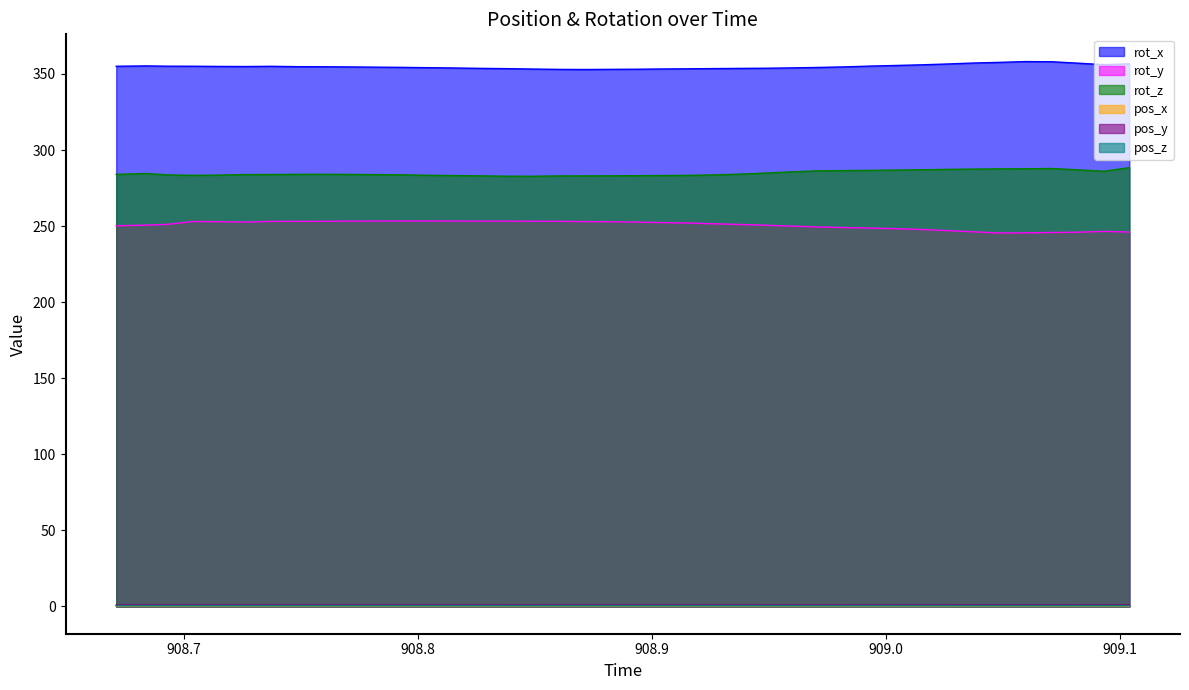

Which has a higher value, 909.0485 or 908.9377?

909.0485